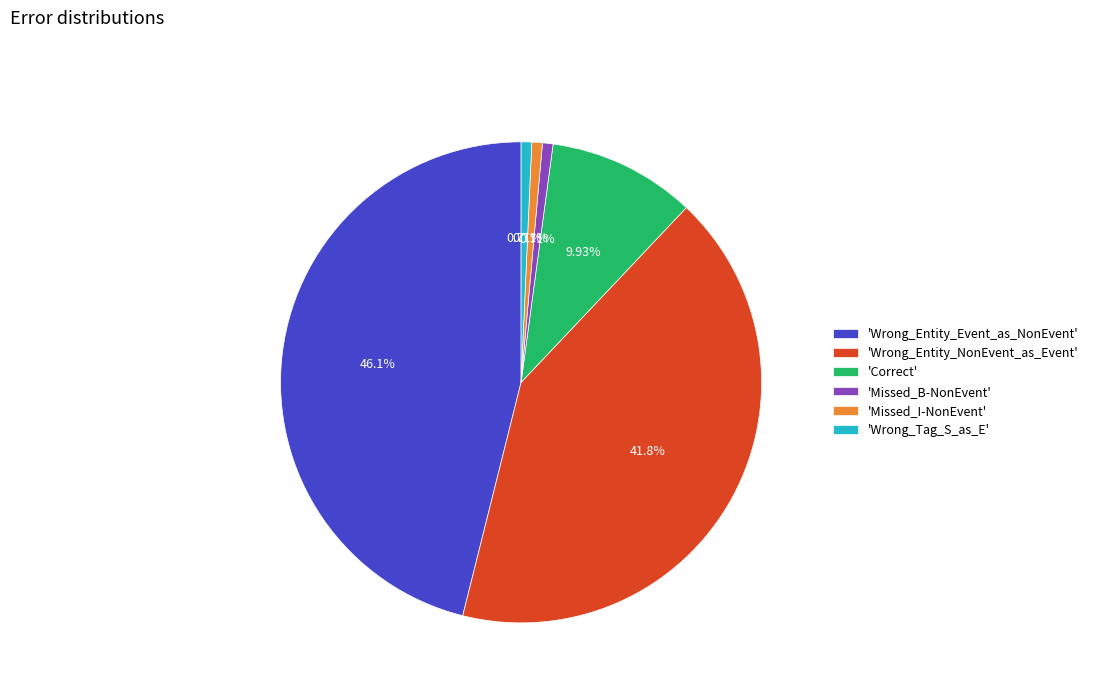

What is the largest slice in the pie chart?

'Wrong_Entity_Event_as_NonEvent'